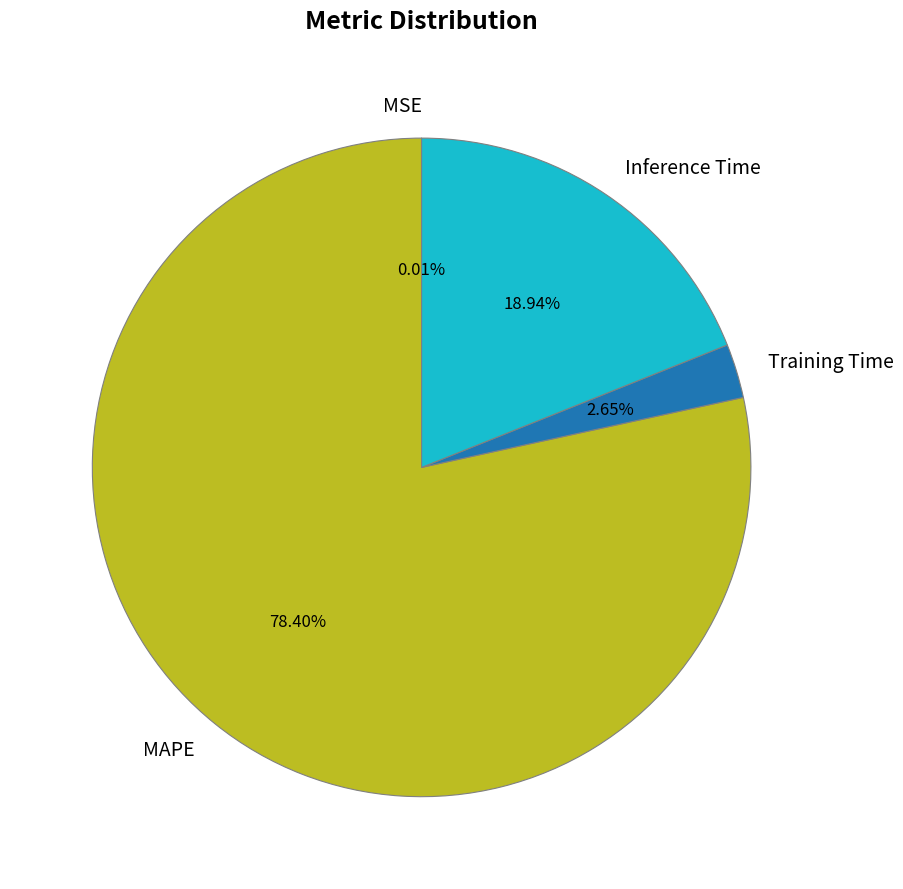

Which category has the biggest portion of the pie?

MAPE